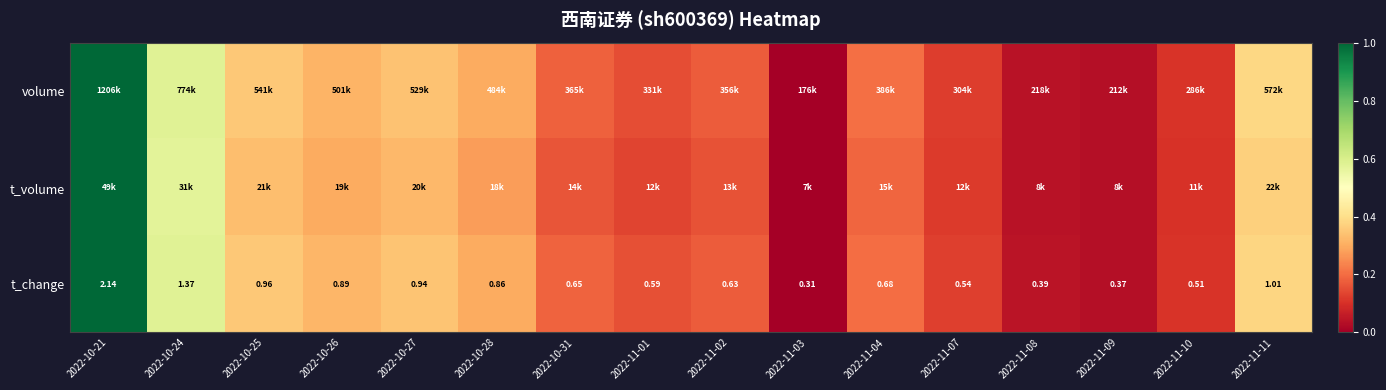

How many categories are shown in the chart?

16